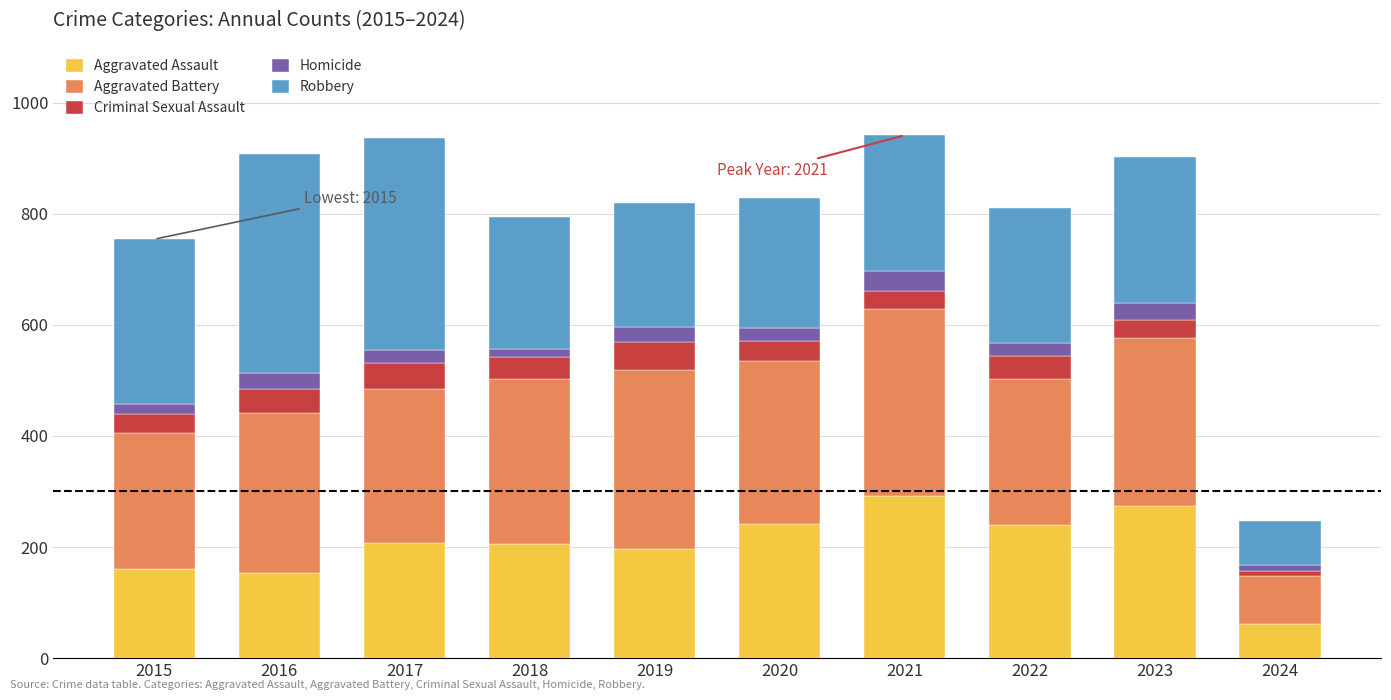

What is the highest value of the Aggravated Assault series?

292